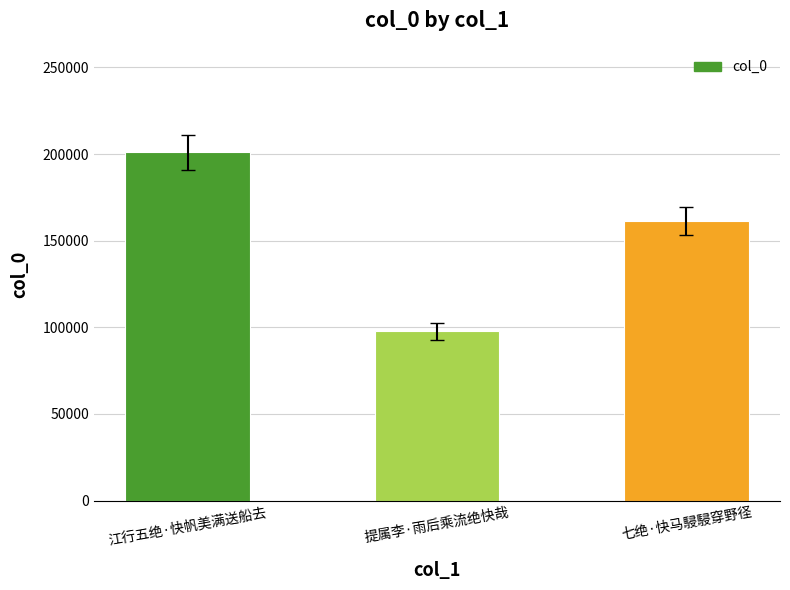

At which category does the chart reach its minimum across all series?

提属李·雨后乘流绝快哉